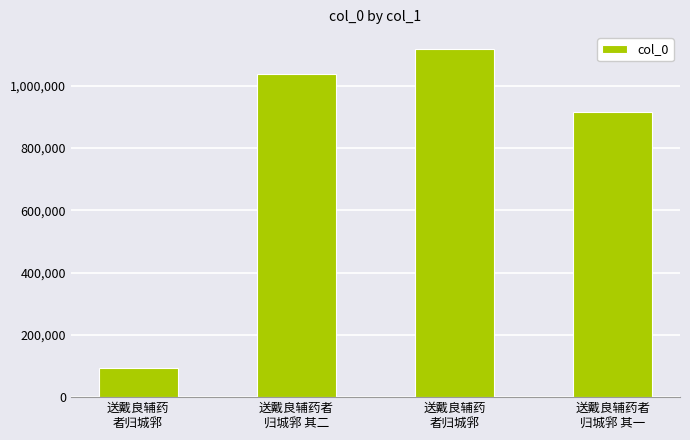

What is the difference between the second highest and second lowest values?

121277